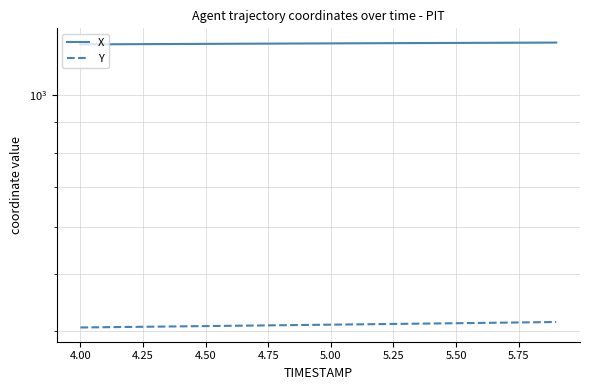

Which series has the largest range (max minus min)?

Y